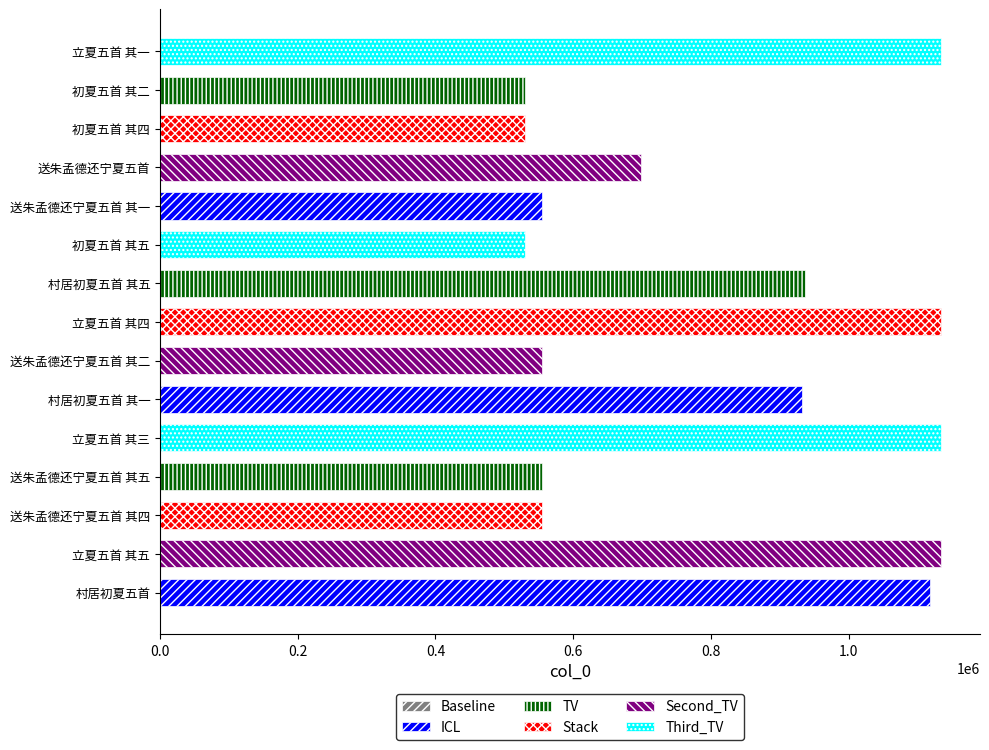

Where is the data nearest to the value 831623?

村居初夏五首 其一